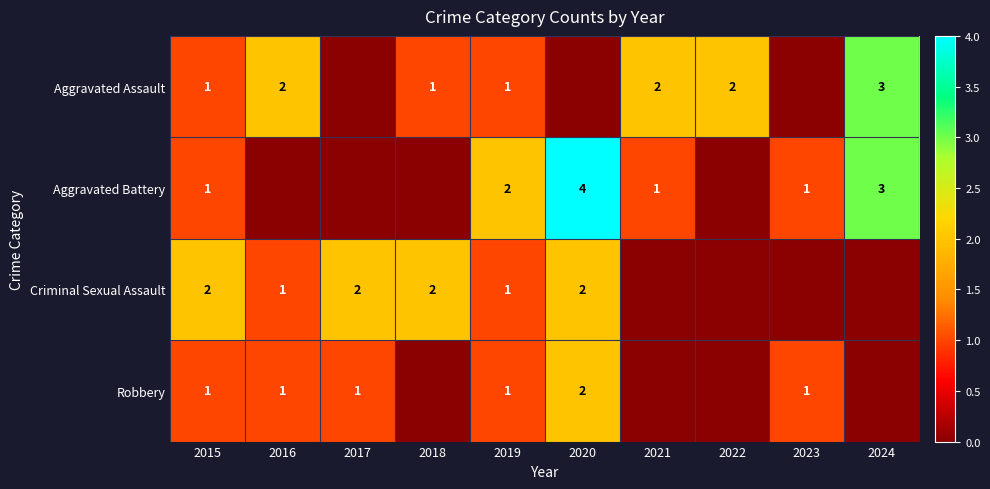

The Aggravated Assault series shows 3 at 2021. True or false?

False